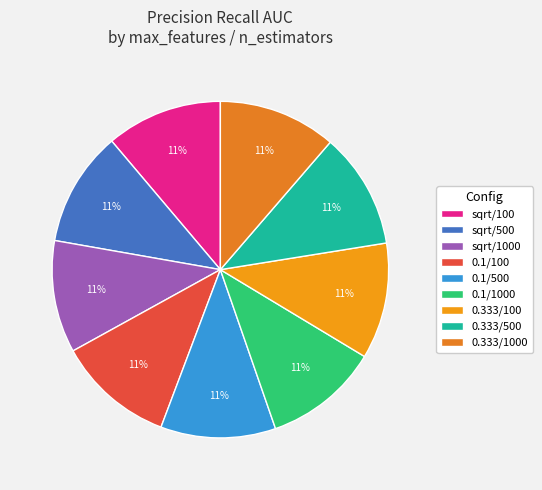

How many slices are in this pie chart?

9